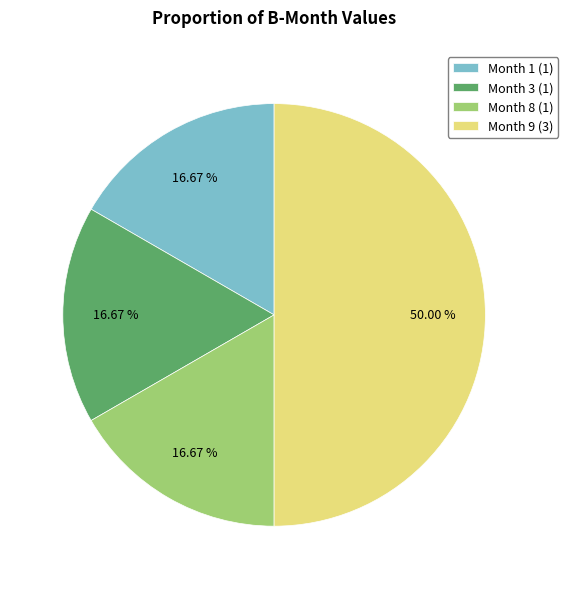

Which has a higher value, Month 9 (3) or Month 1 (1)?

Month 9 (3)